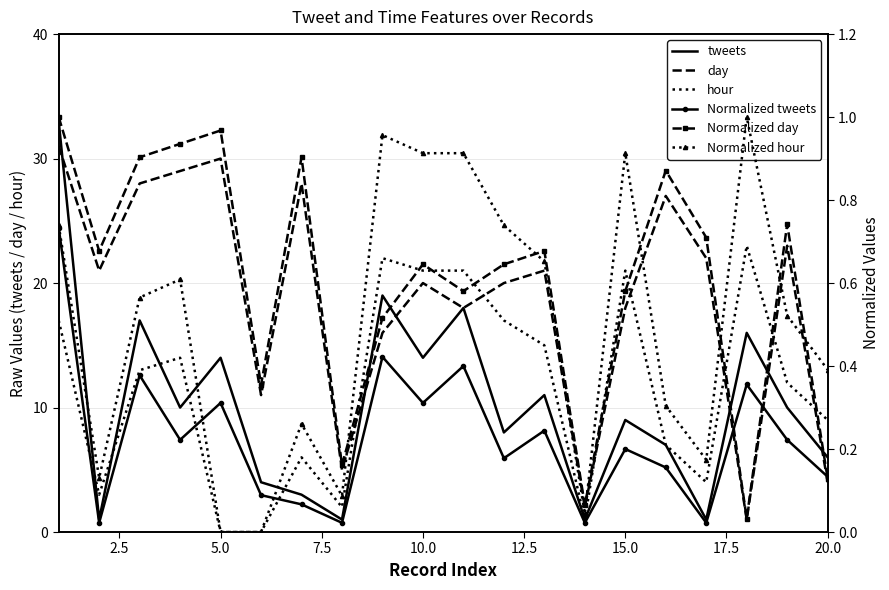

What is the maximum value for day?

31